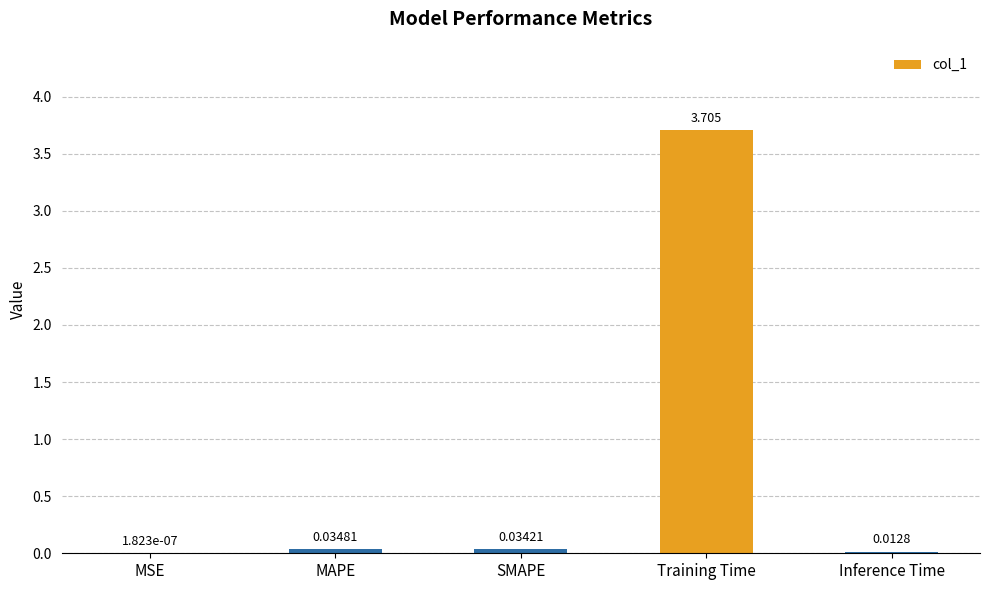

Where is the data nearest to the value 1?

MAPE